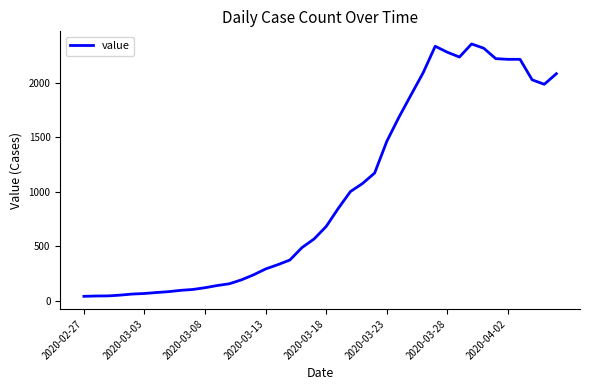

What is the maximum value shown in the chart?

2356